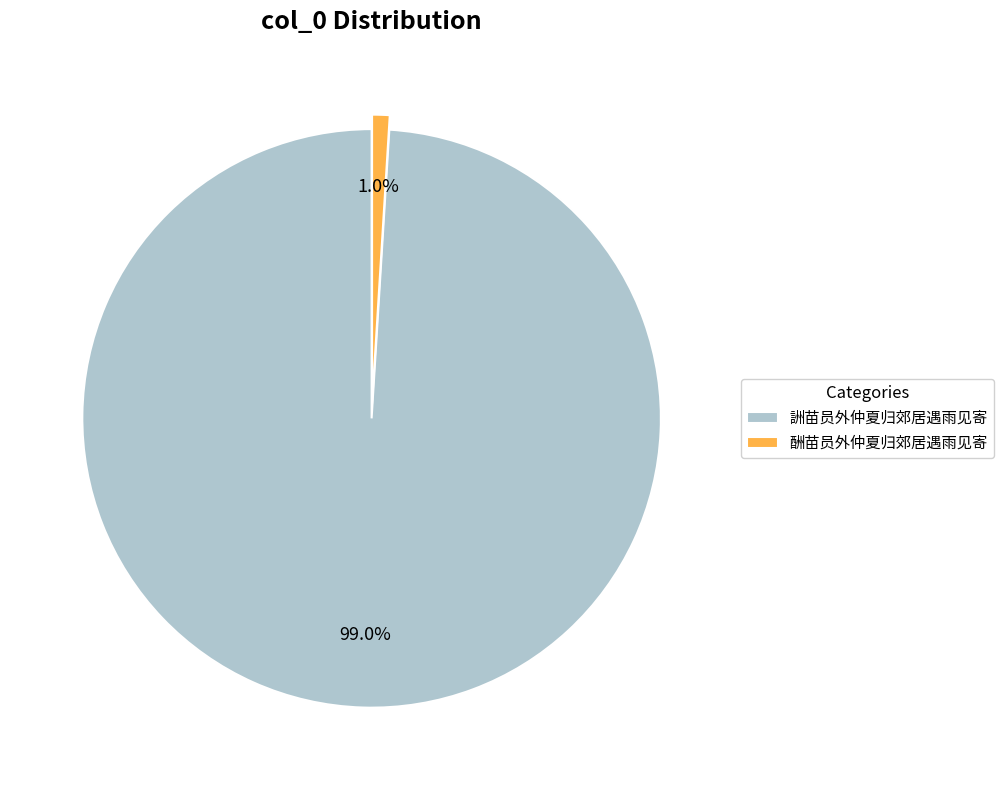

To the nearest percent, what is the combined percentage of 酬苗员外仲夏归郊居遇雨见寄 and 詶苗员外仲夏归郊居遇雨见寄?

100%